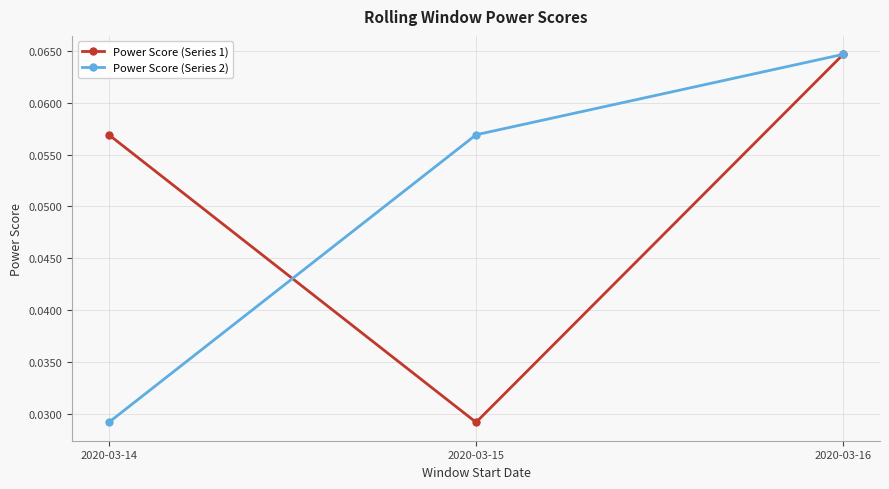

True or false: Power Score (Series 1) has a value of 0.0 at 2020-03-16.

False